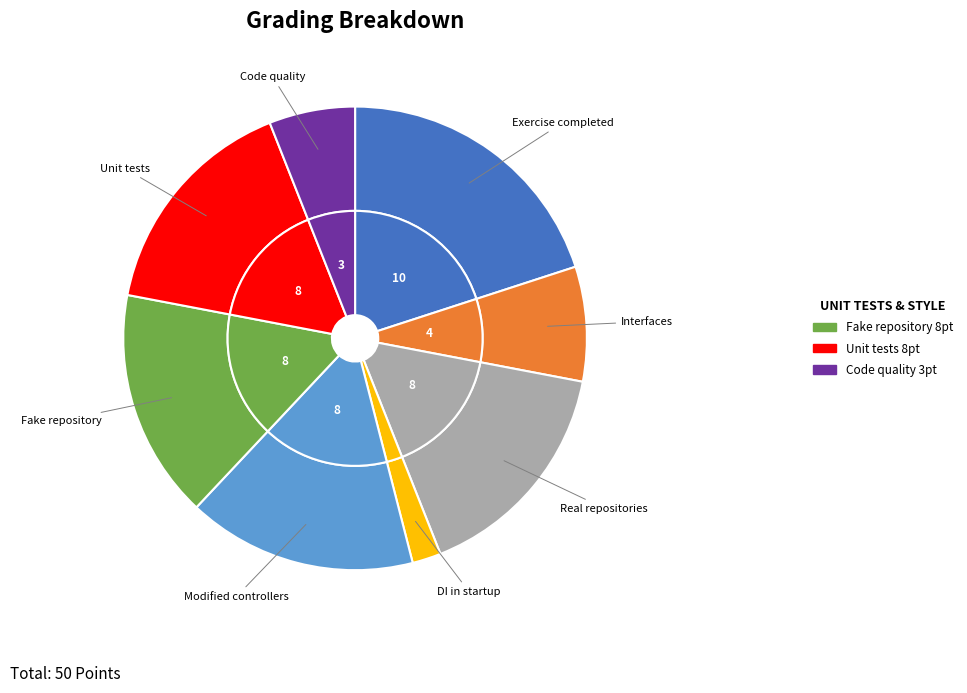

To the nearest percent, what is the difference between the largest and smallest slice percentages?

18%